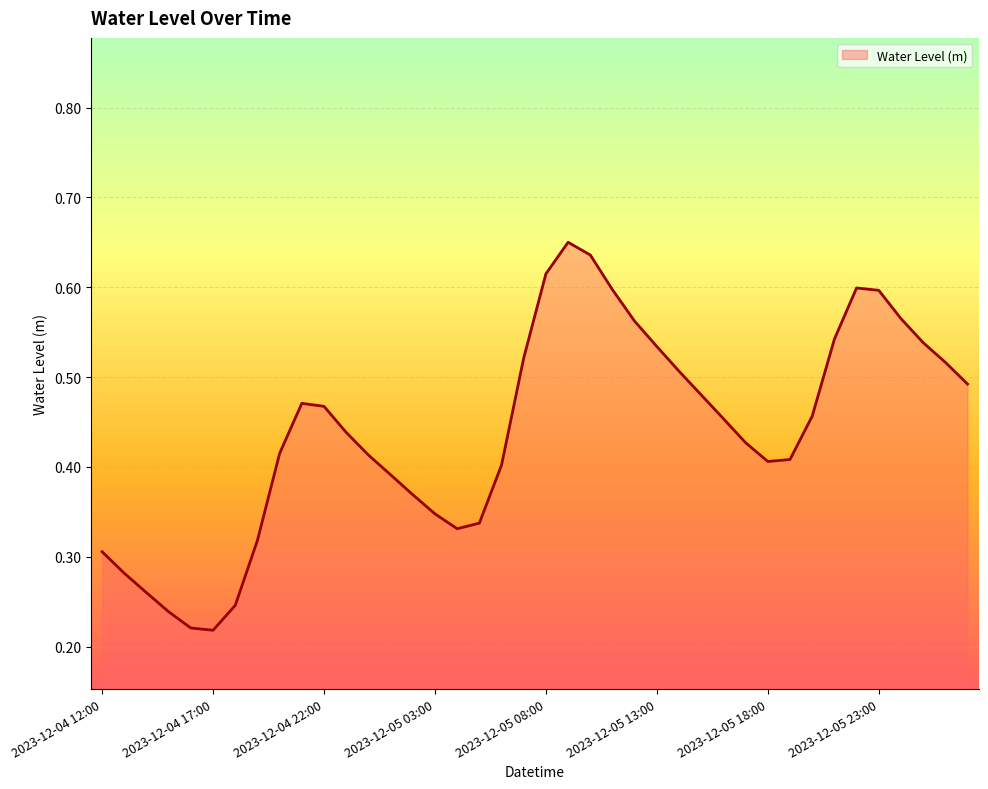

True or false: the data has more than 2 interior local peaks.

True